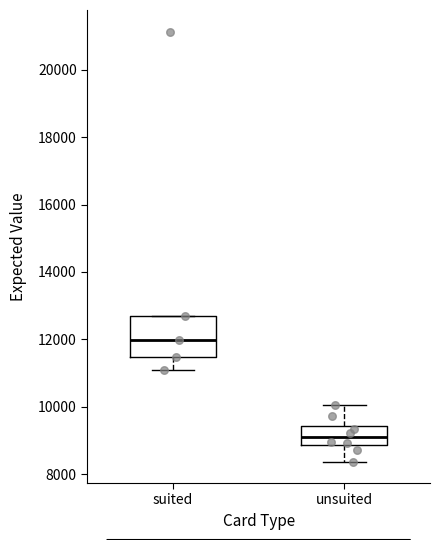

Reading left to right, transcribe this box plot: for each box, give where its median line is, the range the box spans, and where its two whiskers end, as read against the y-axis. The values are not printed on the chart, so give them approximately, as read against the axis.

suited: median 12000, box 11400 to 12600, whiskers 11000 to 12600
unsuited: median 9000, box 8800 to 9400, whiskers 8400 to 10000